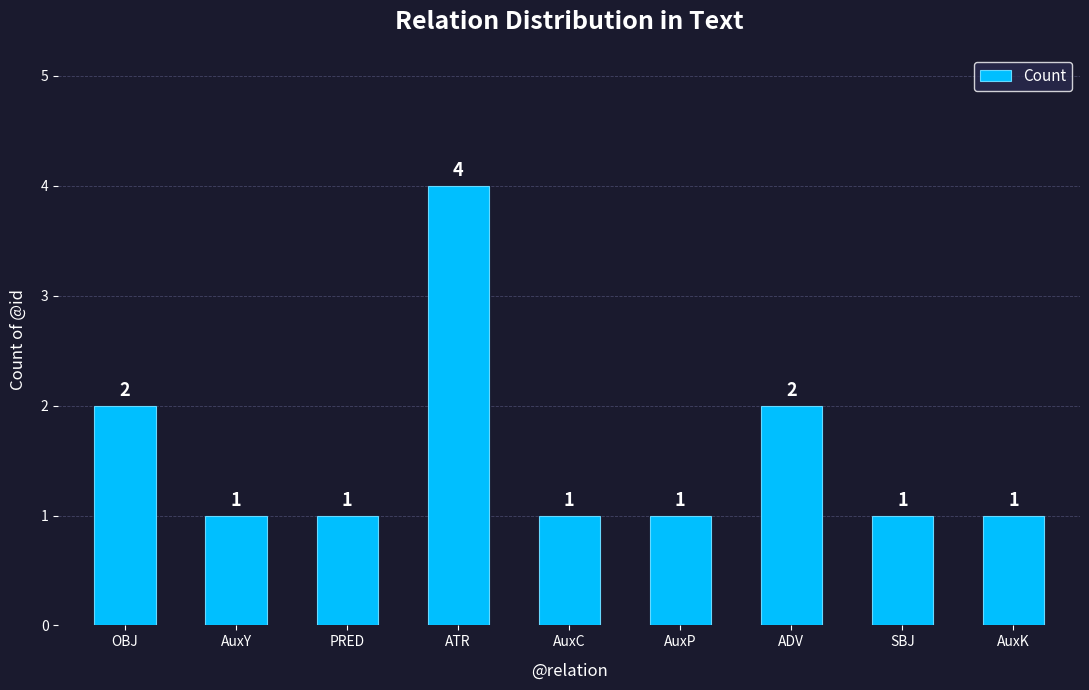

True or false: the data shows 1 at SBJ.

True